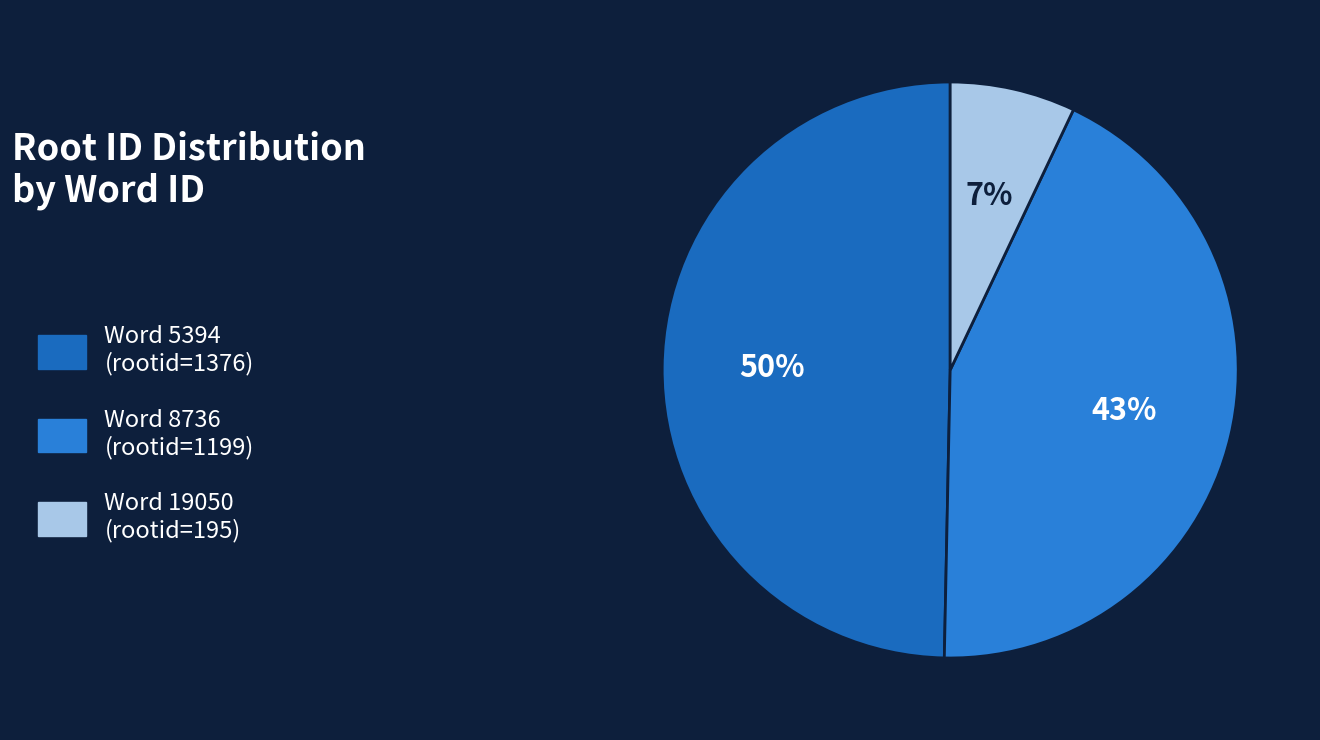

Count the number of slices in the pie.

3